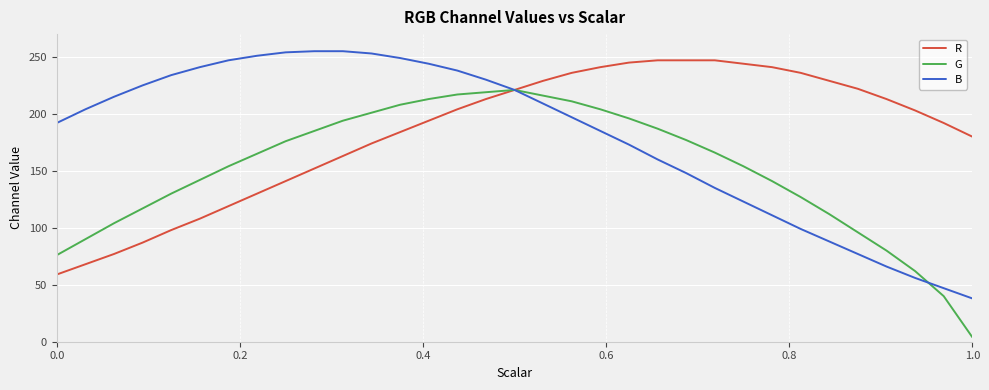

Does the chart display data point markers on the line(s)?

No